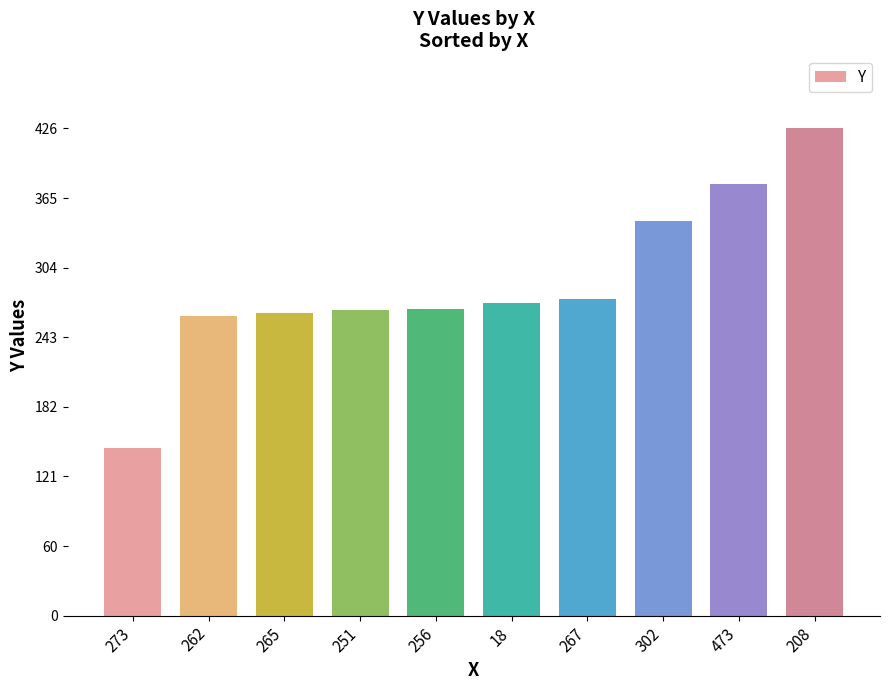

What is the difference between the values at 18 and 265?

8